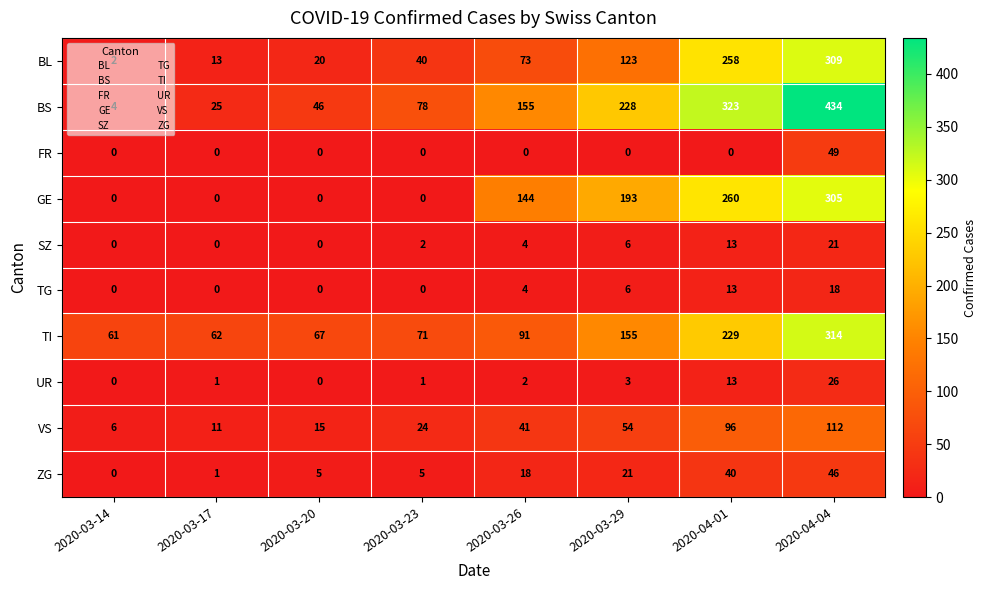

Which series has the largest total across all categories?

BS